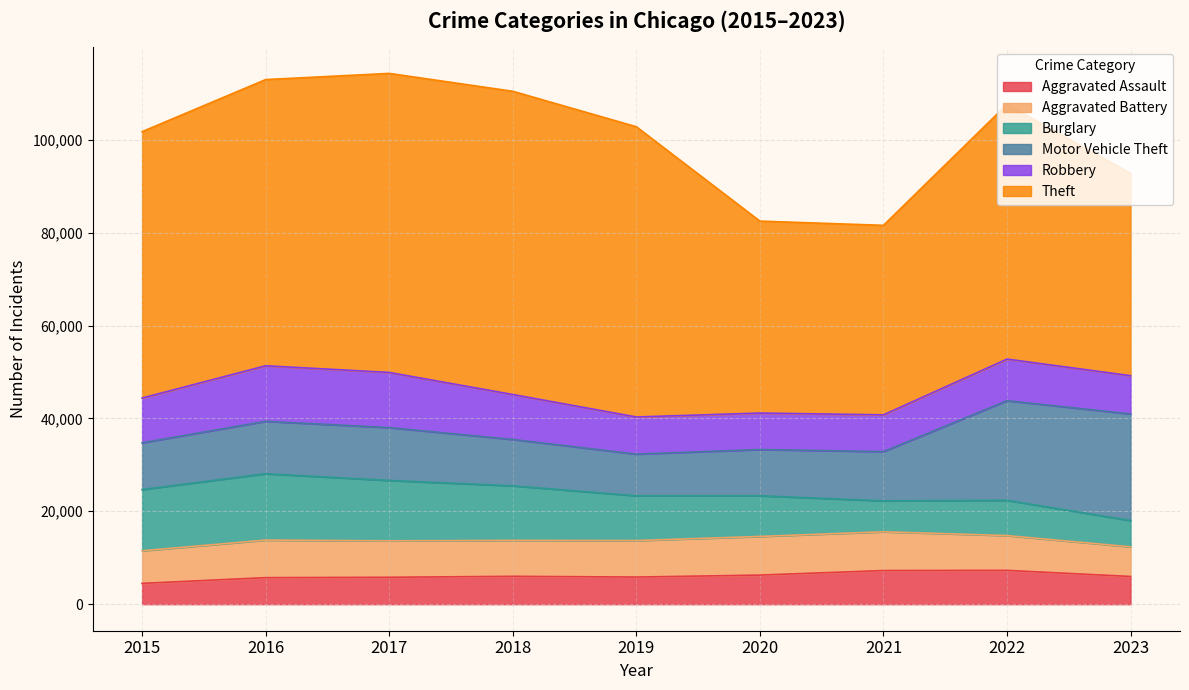

What is the difference between the Theft values at 2018 and 2017?

901